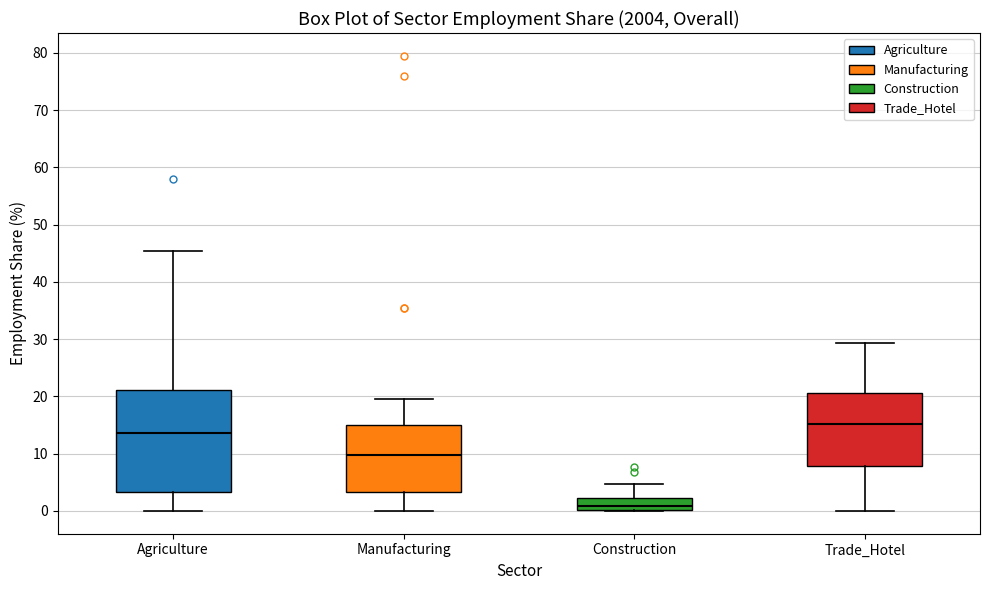

Which box's median line is the highest?

Trade_Hotel